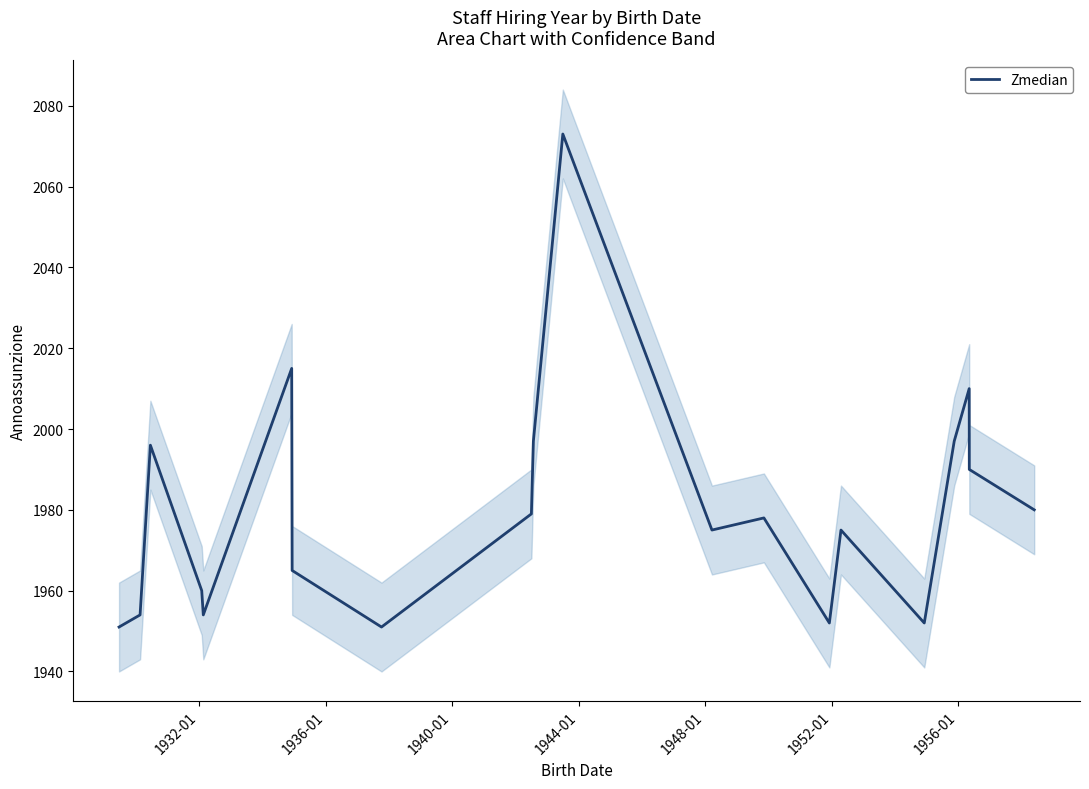

What is the highest value of the Zmedian series?

2073